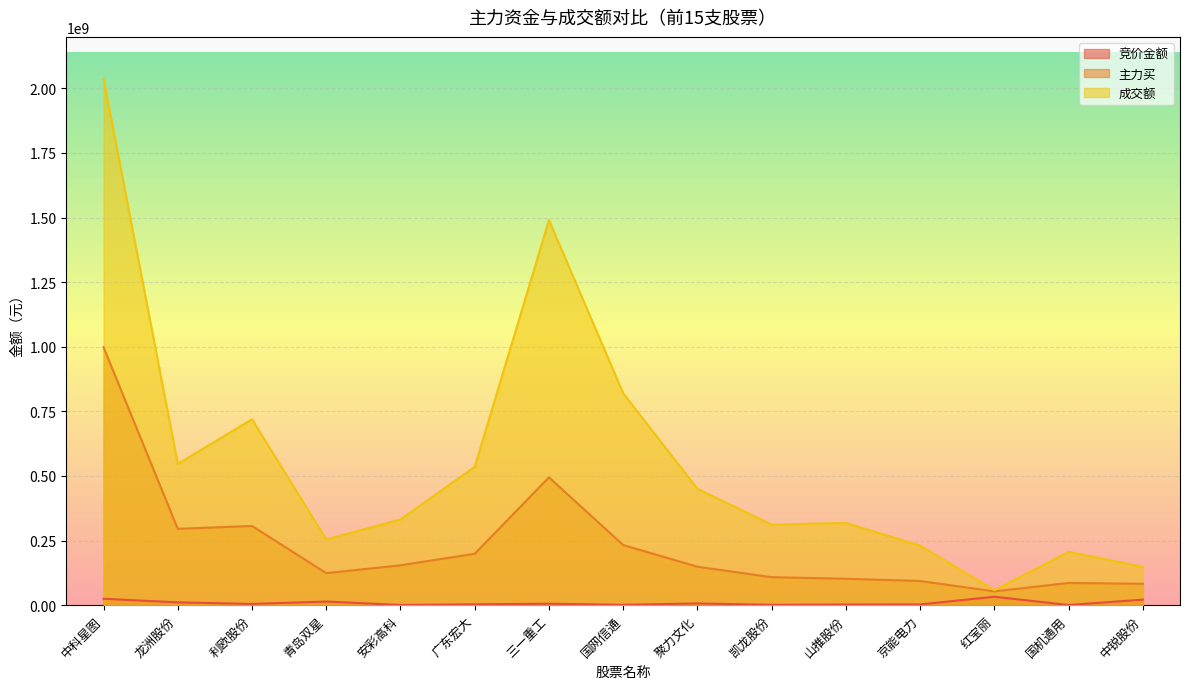

True or false: 主力买 and 竞价金额 cross at least once.

False